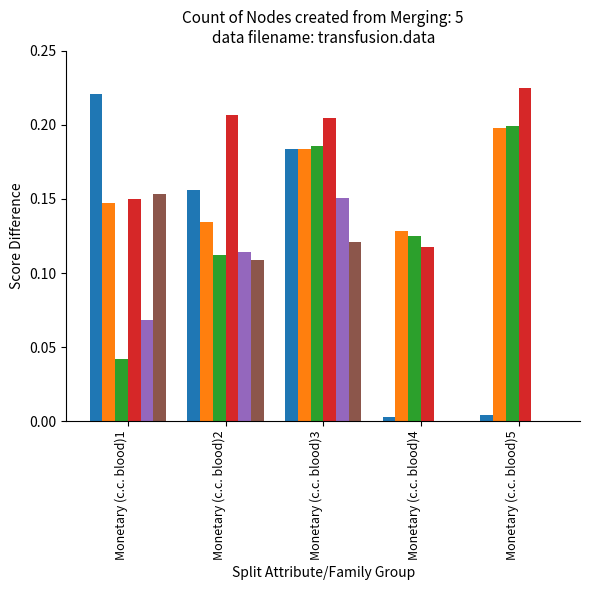

At which category is the sum across all series the highest?

Monetary (c.c. blood)3